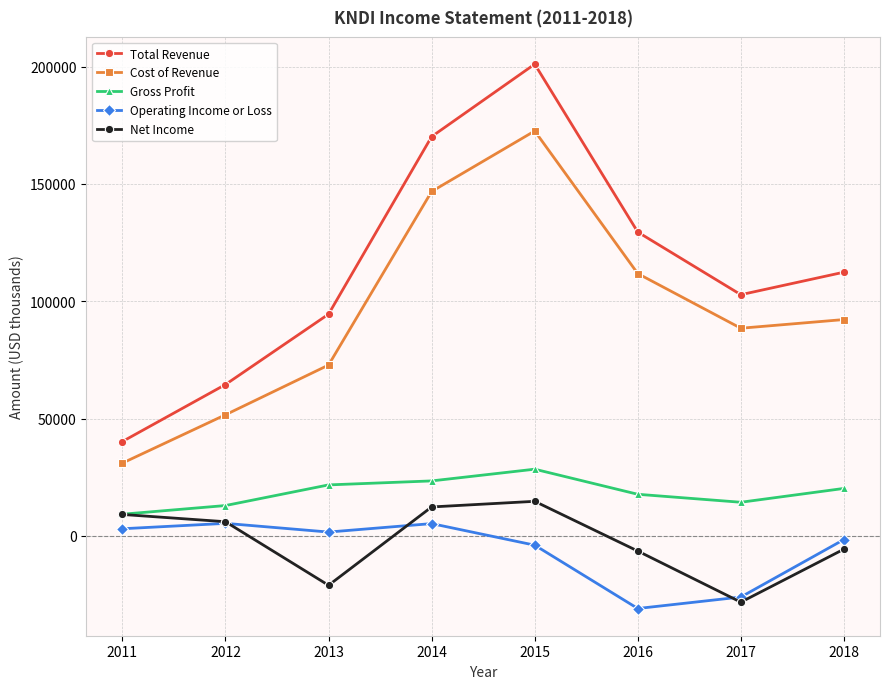

How many lines are shown in the chart?

5